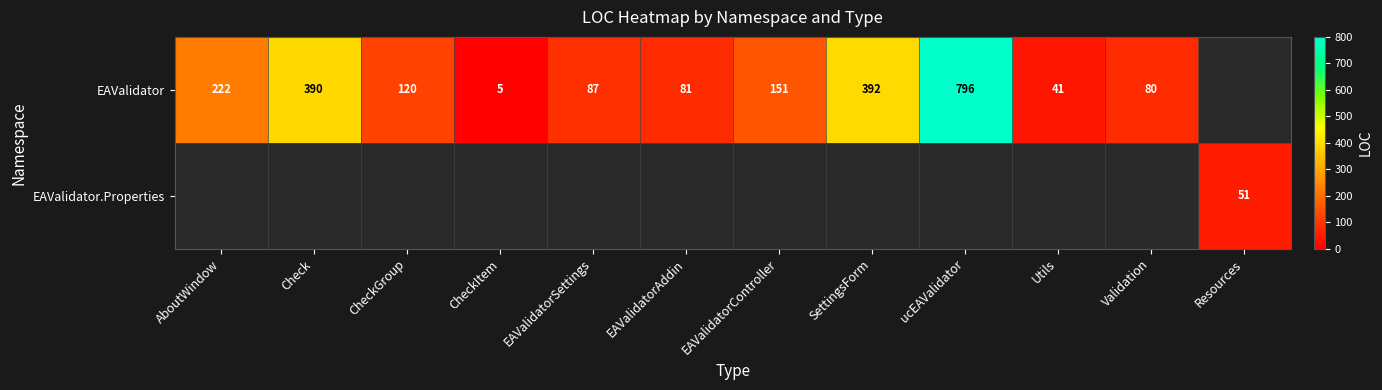

Is the value of EAValidator.Properties at Resources greater than the value of EAValidator at CheckGroup?

No